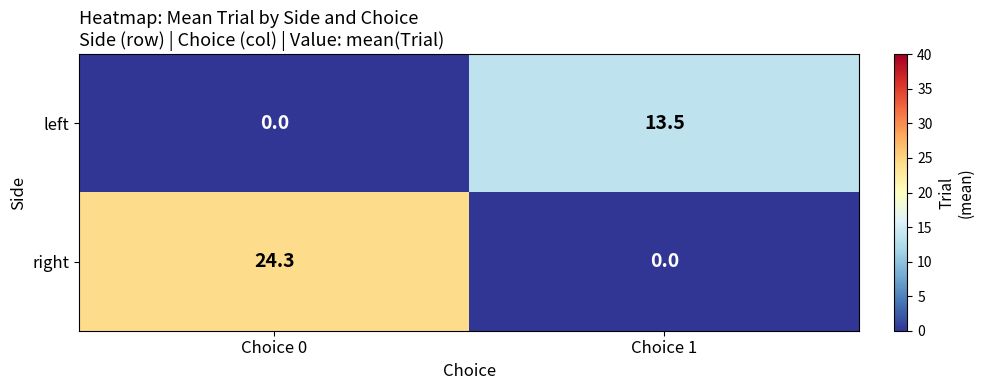

What is the total value across all series at Choice 1?

13.5